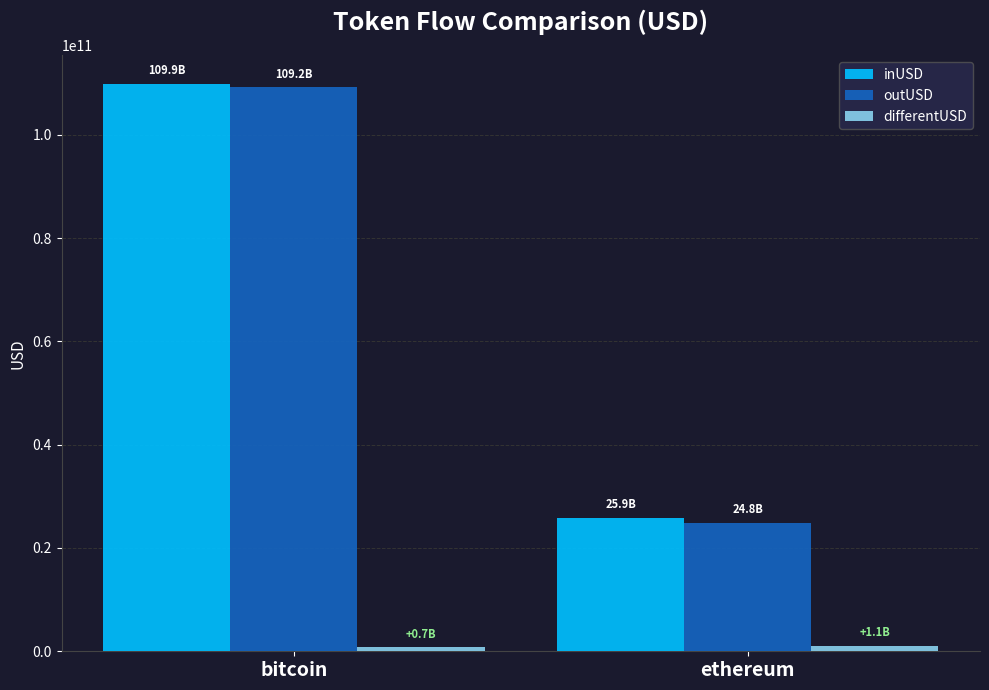

What is the total value across all series at ethereum?

51734262884.7